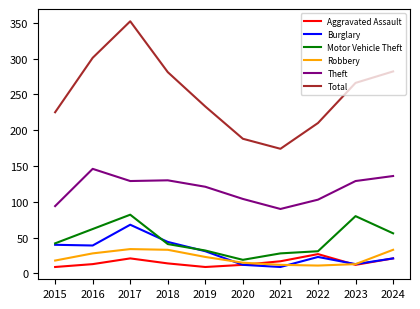

True or false: Motor Vehicle Theft and Theft cross at least once.

False